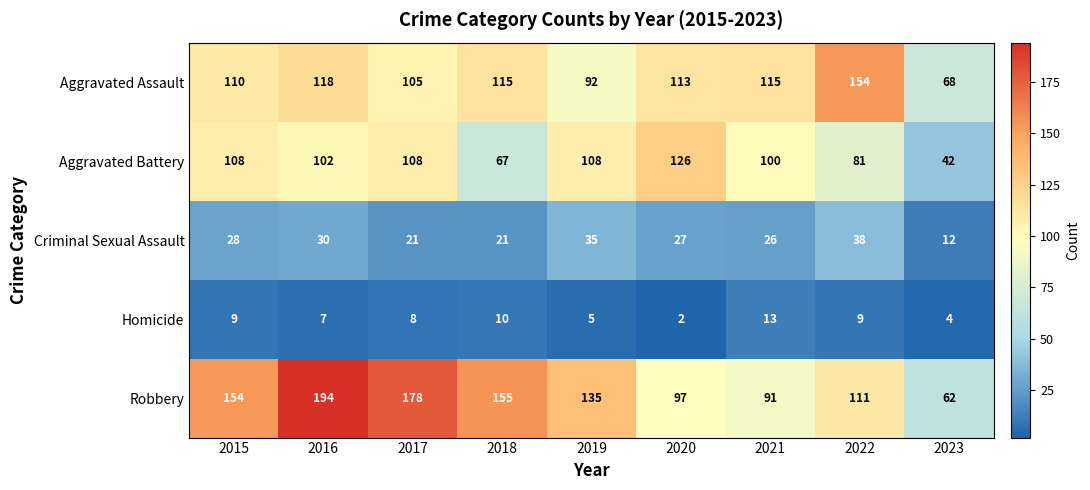

How many data points in Robbery are less than 135?

4